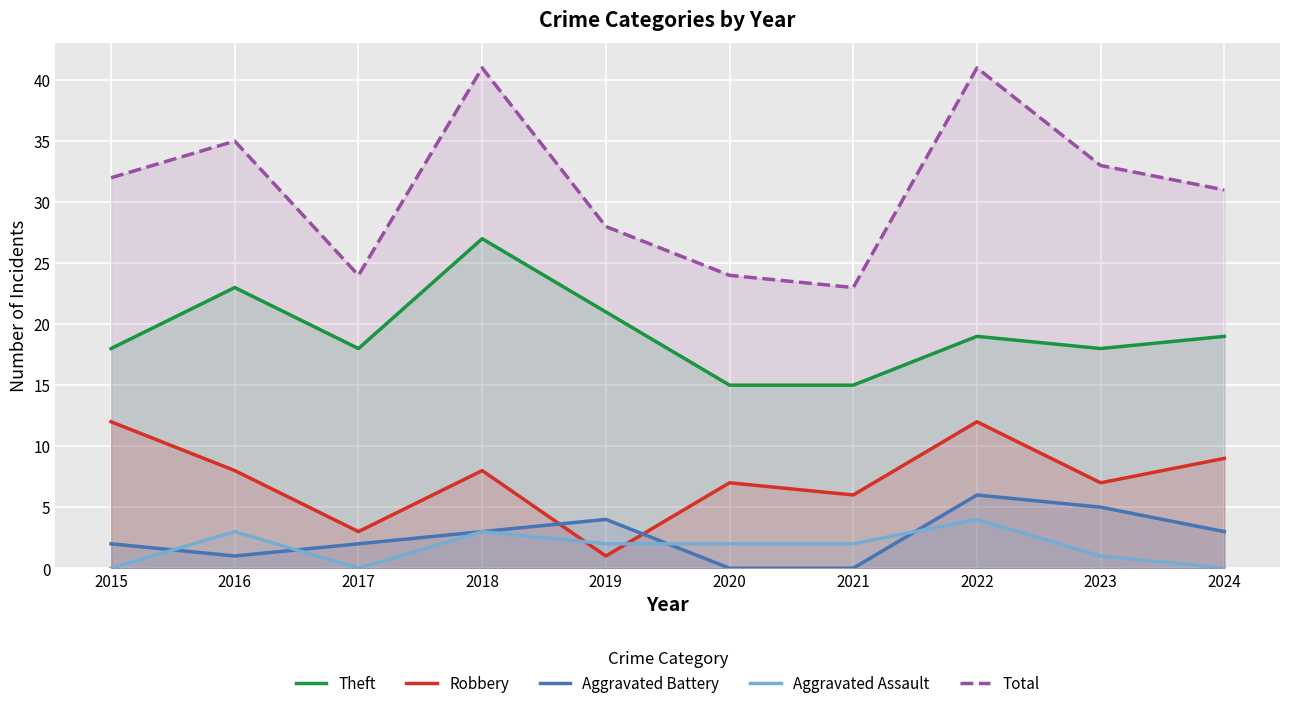

Rank the series by their maximum value, from highest to lowest.

Total, Theft, Robbery, Aggravated Battery, Aggravated Assault